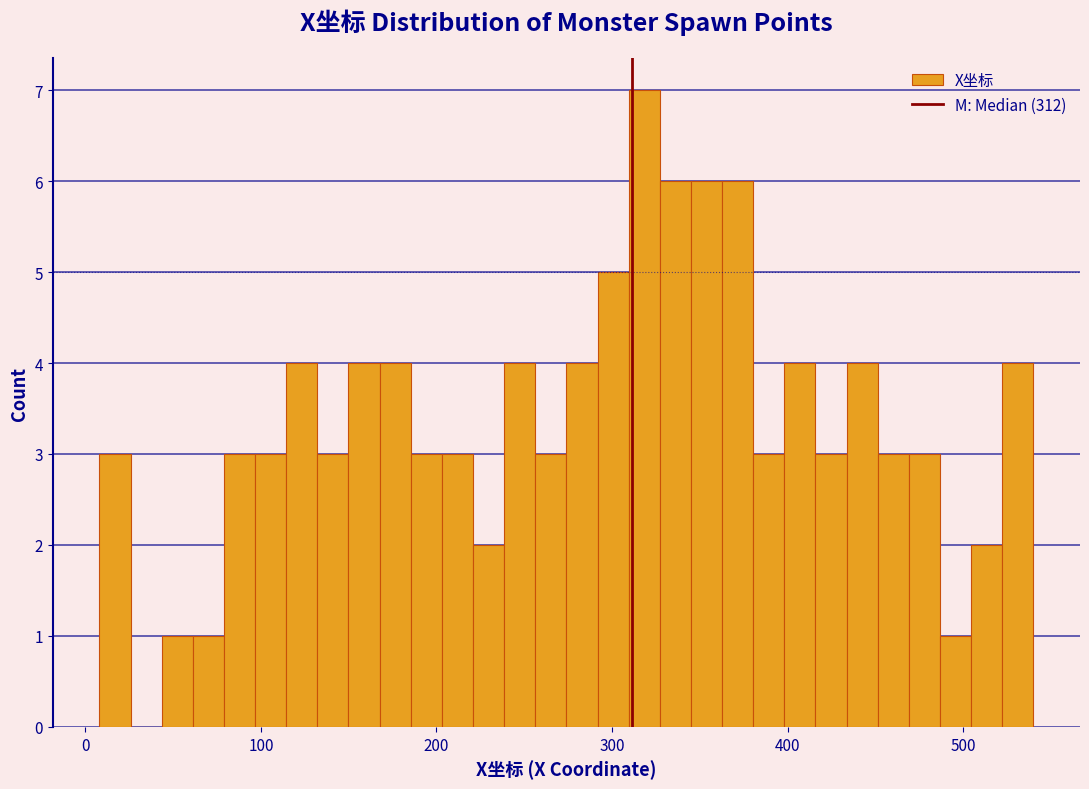

Read against the x-axis, roughly where is the centre of the tallest bar?

320